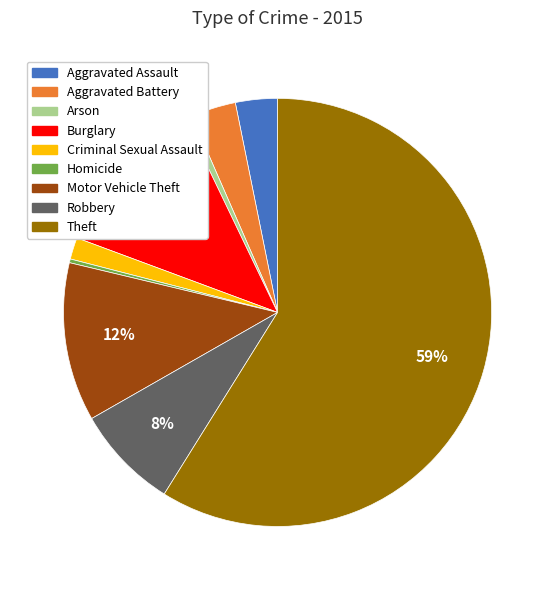

Which has a higher value, Arson or Motor Vehicle Theft?

Motor Vehicle Theft